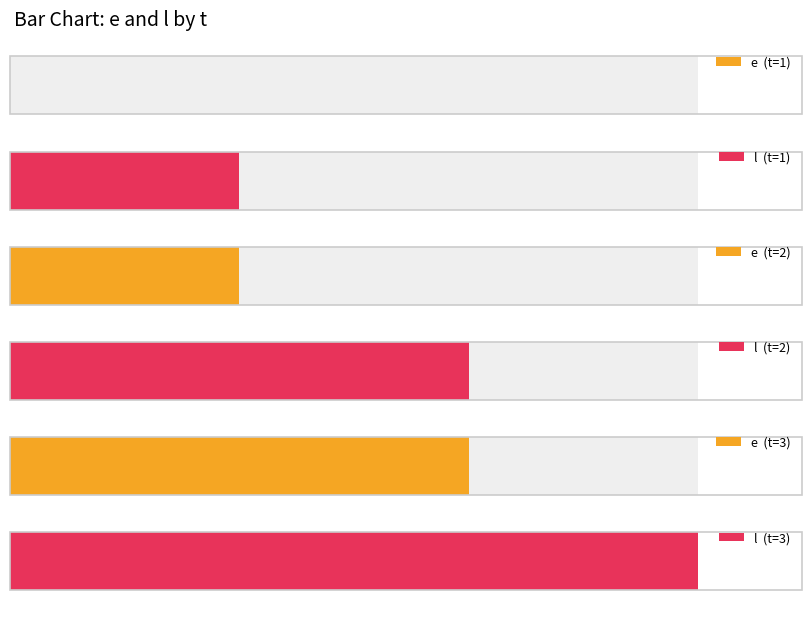

Where is e nearest to the value 10?

2